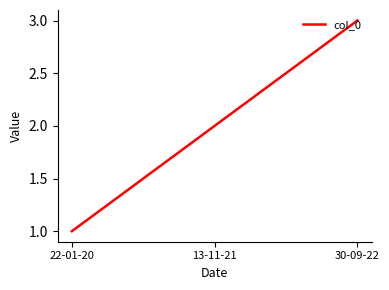

List the labels in order of value, largest first.

30-09-22, 13-11-21, 22-01-20